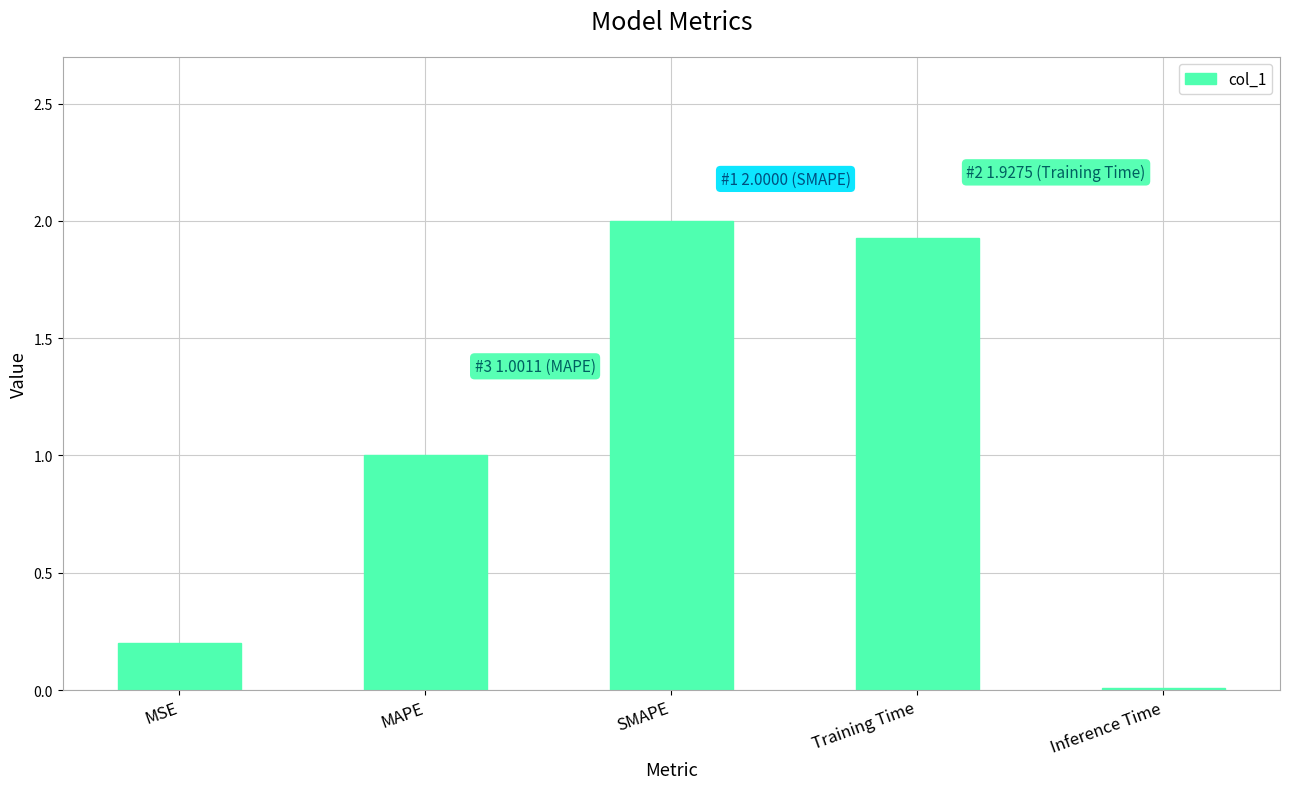

What is the greatest value displayed?

2.0